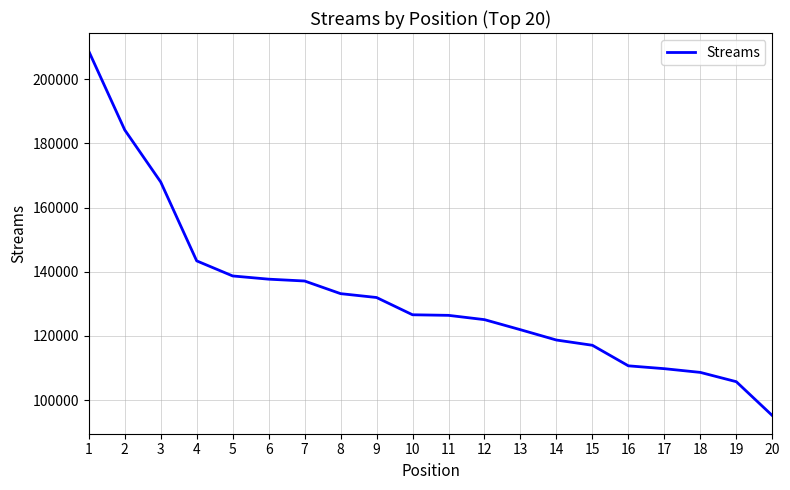

What is the maximum value shown in the chart?

208715